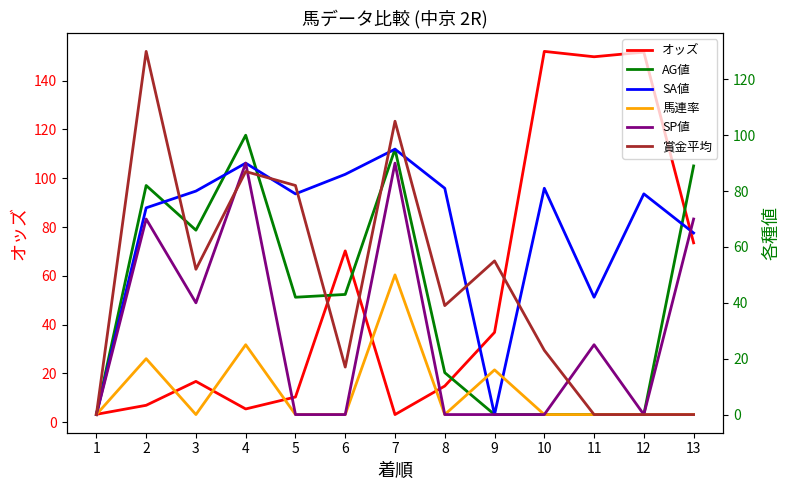

What are all the series names shown in the legend?

オッズ, AG値, SA値, 馬連率, SP値, 賞金平均